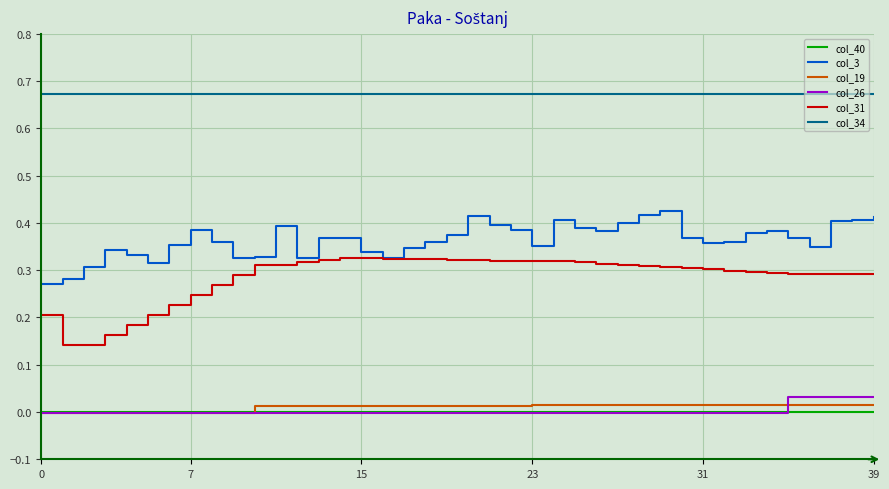

Which series has the largest range (max minus min)?

col_31